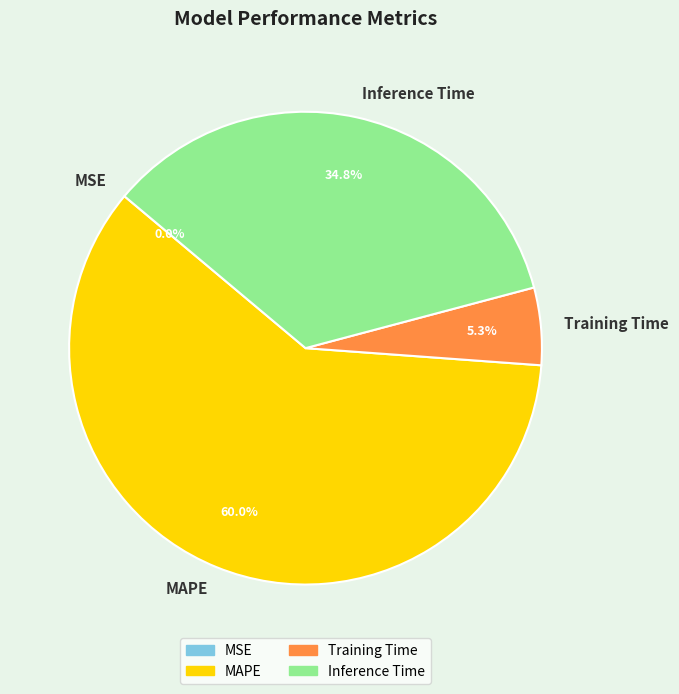

Which slice is the largest?

MAPE